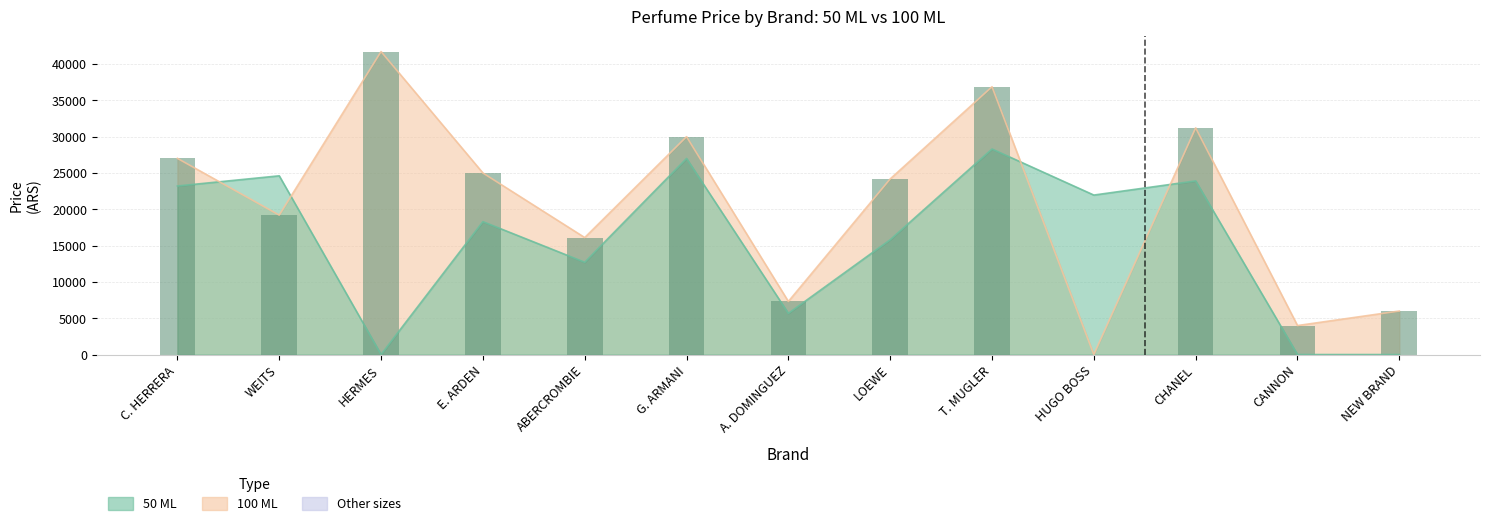

What is the sum of all 50 ML values?

201390